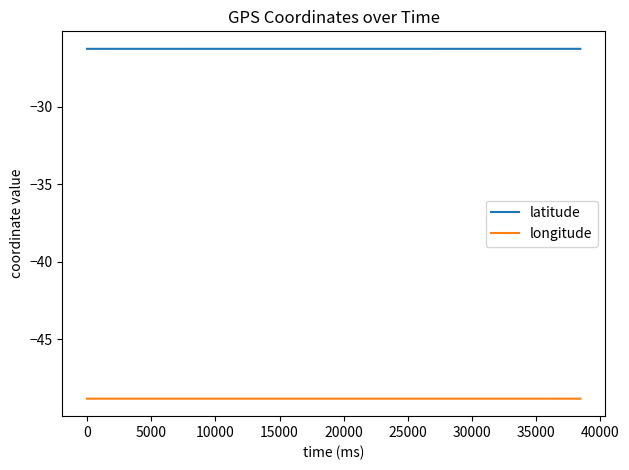

List the series in order of their peak value, highest first.

latitude, longitude